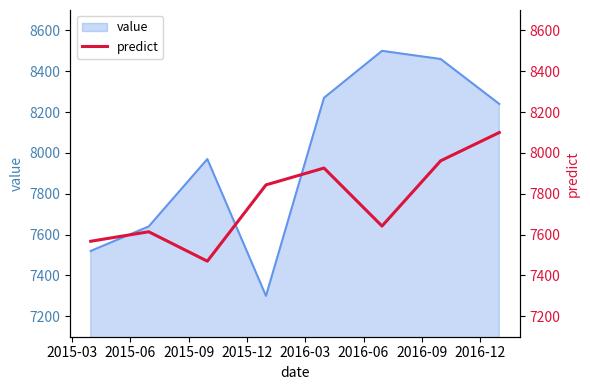

What is the highest value of the value series?

8500